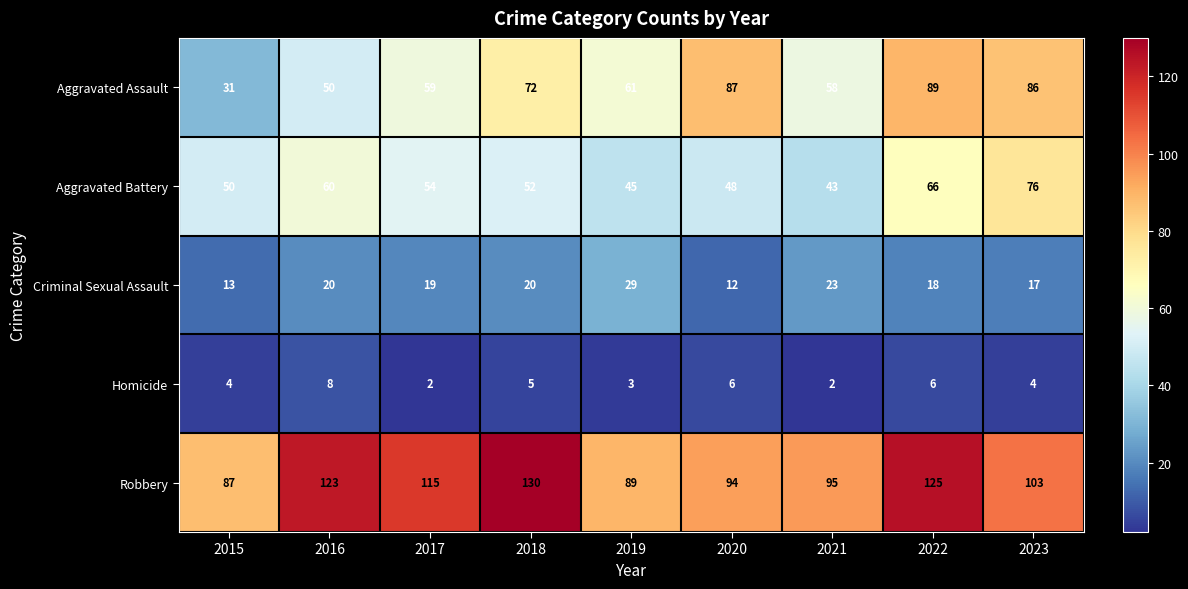

What is the spread (max minus min) of values at 2019?

86